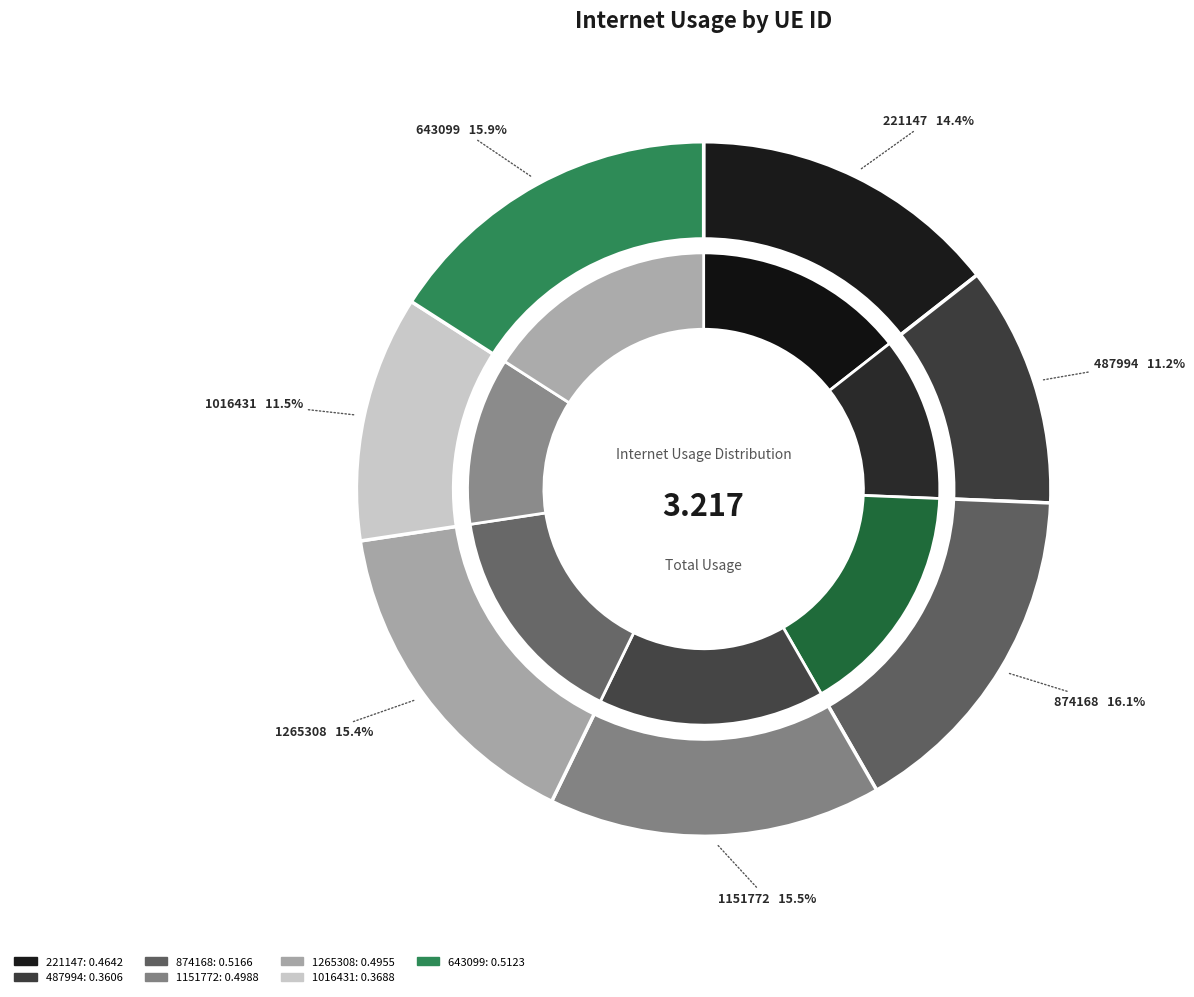

To the nearest percent, what is the difference between the 643099 and 1016431 slice percentages?

4%